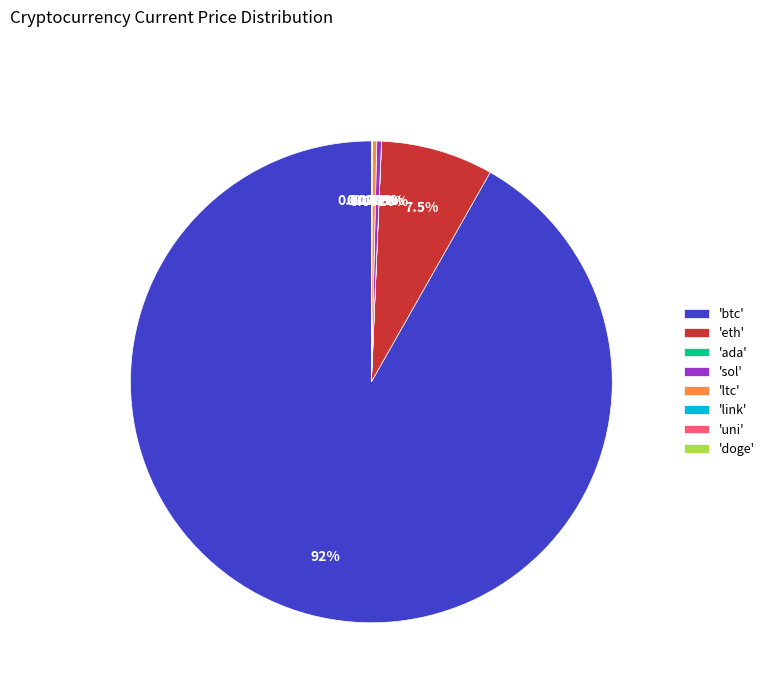

Which slice represents more than half of the pie?

'btc'